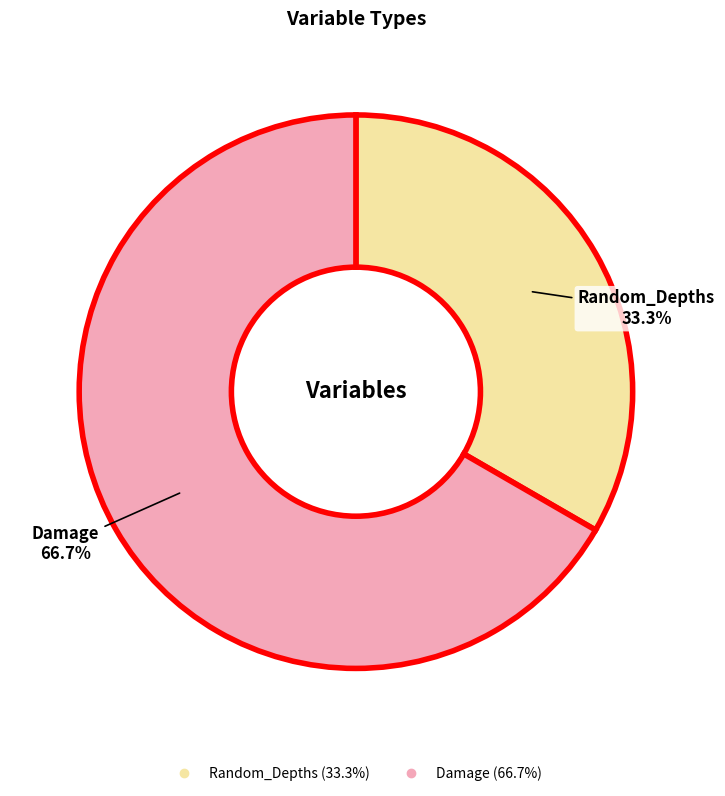

To the nearest percent, what percentage of the pie is Damage?

67%